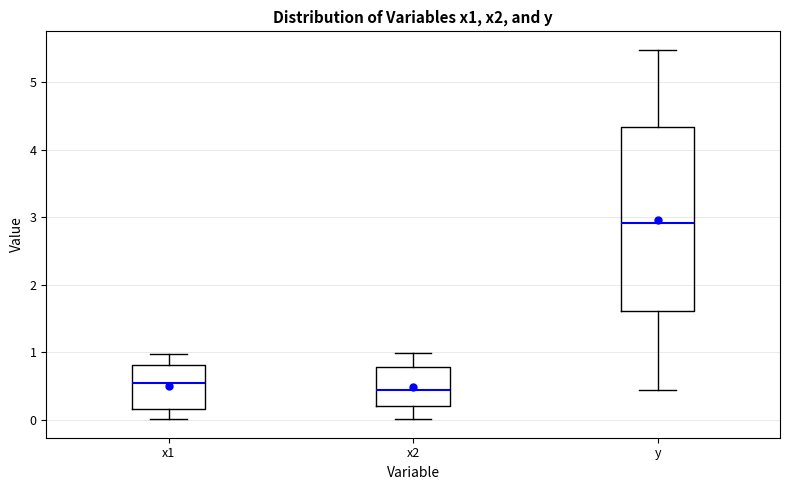

Comparing the boxes themselves (not the whiskers), which one is the tallest?

y